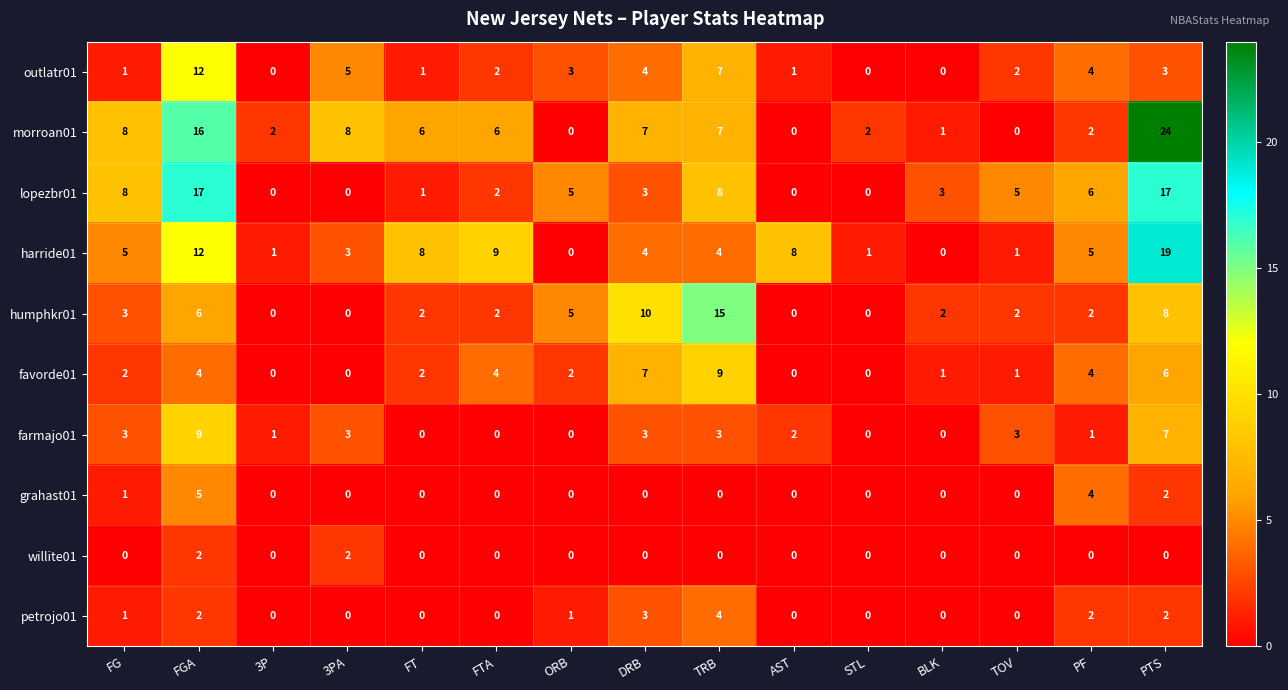

Count the grahast01 values in the range 0 to 1.

12